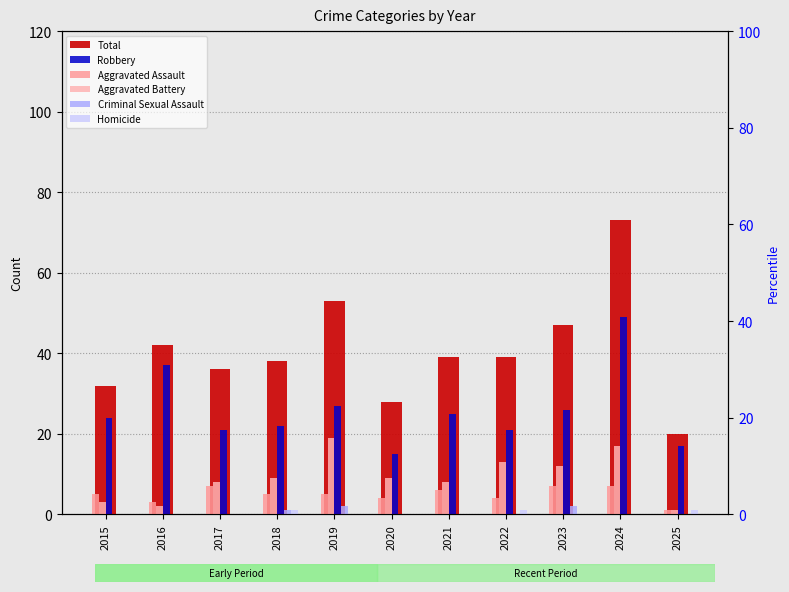

The value of Aggravated Assault at 2018 is 5. True or false?

True